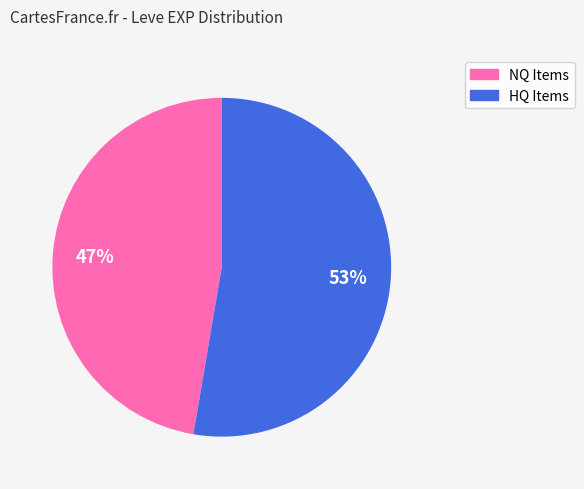

To the nearest percent, what is the average slice percentage?

50%